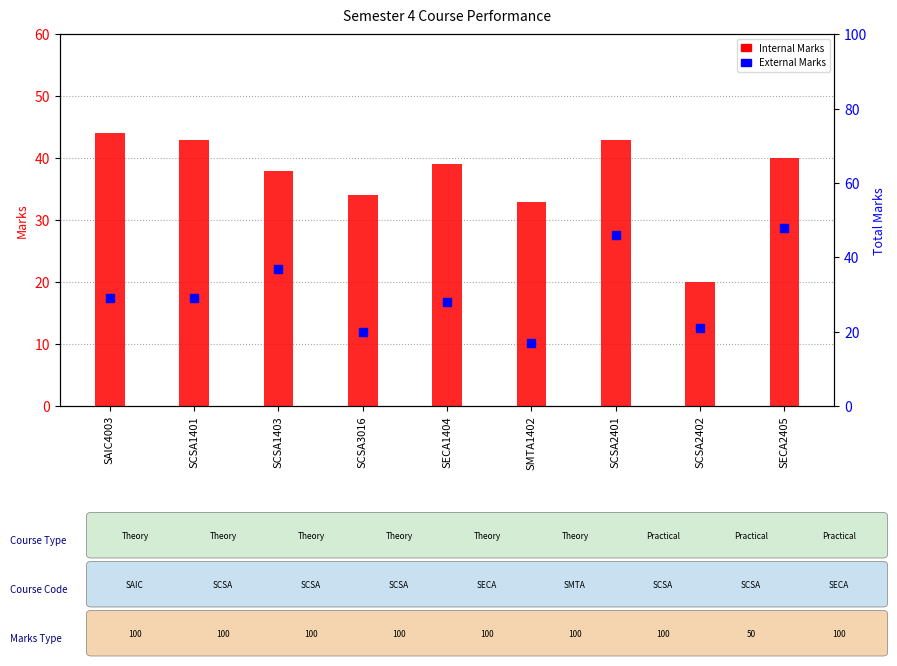

Which series has the widest spread of Y values?

External Marks